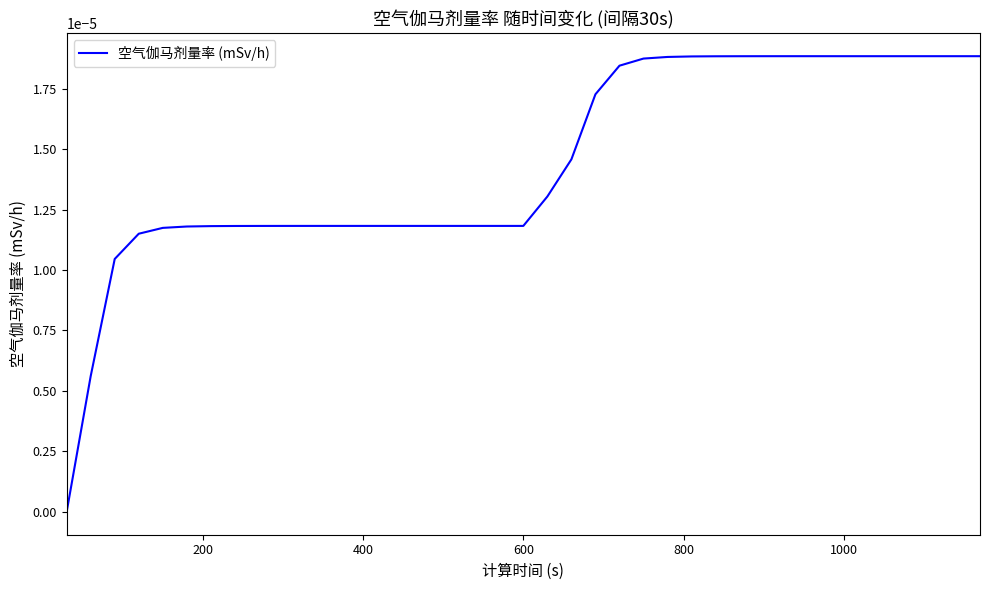

How many lines are shown in the chart?

1